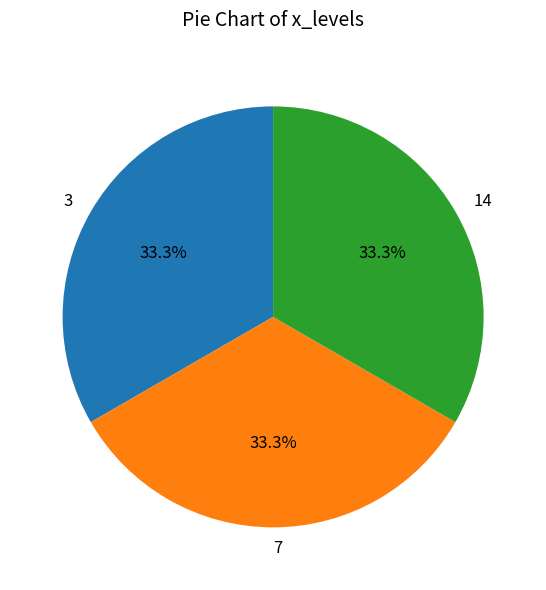

Does any single category account for the majority?

No